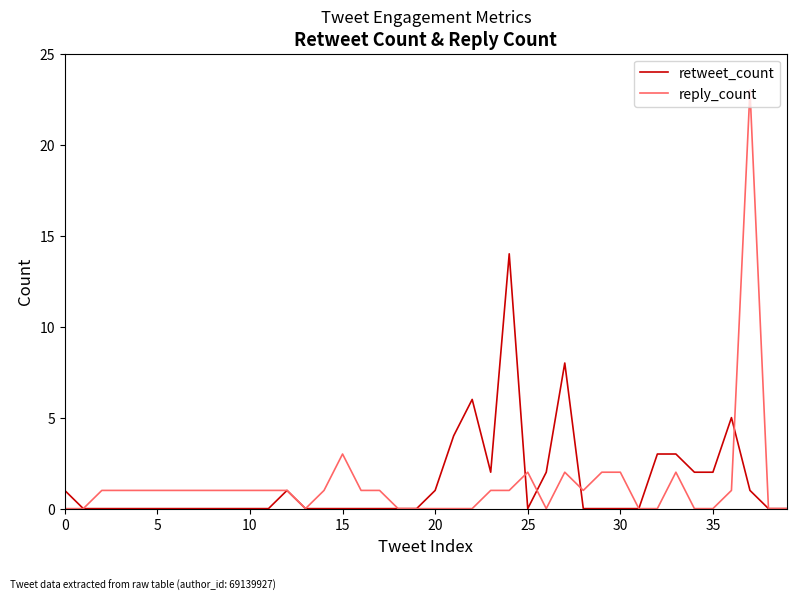

Which series has the largest range (max minus min)?

reply_count